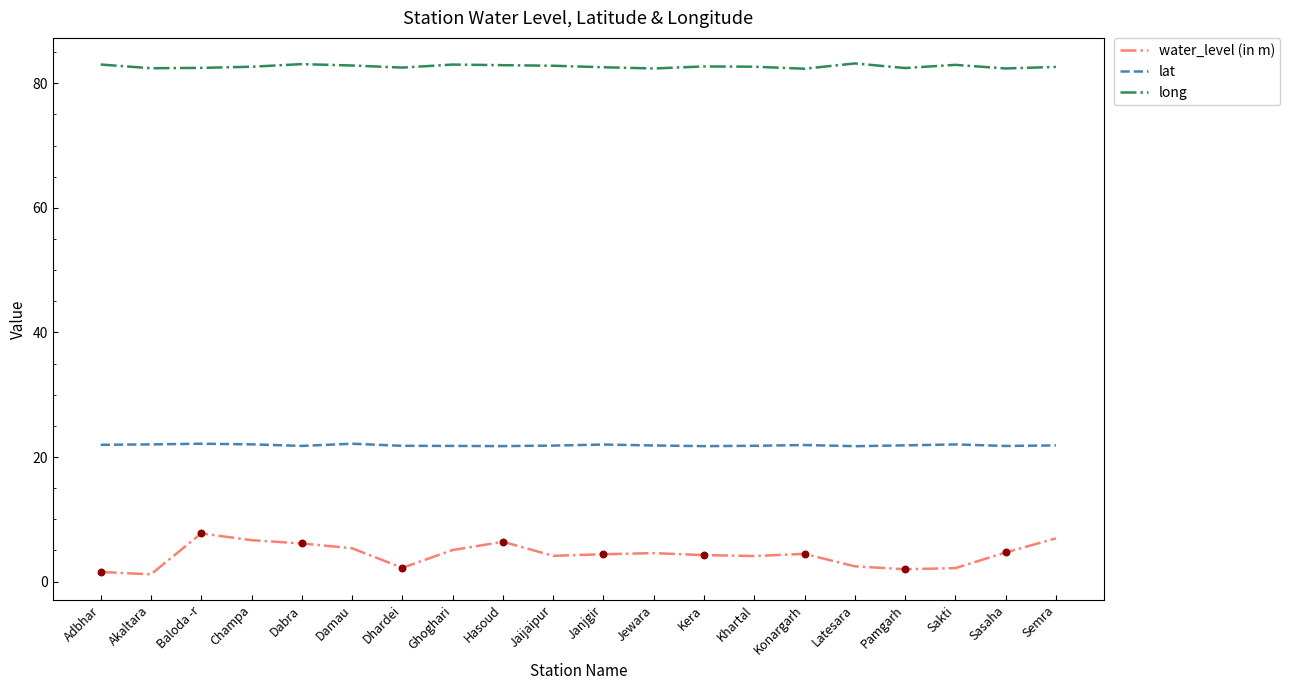

What is the total value across all series at Dabra?

111.0